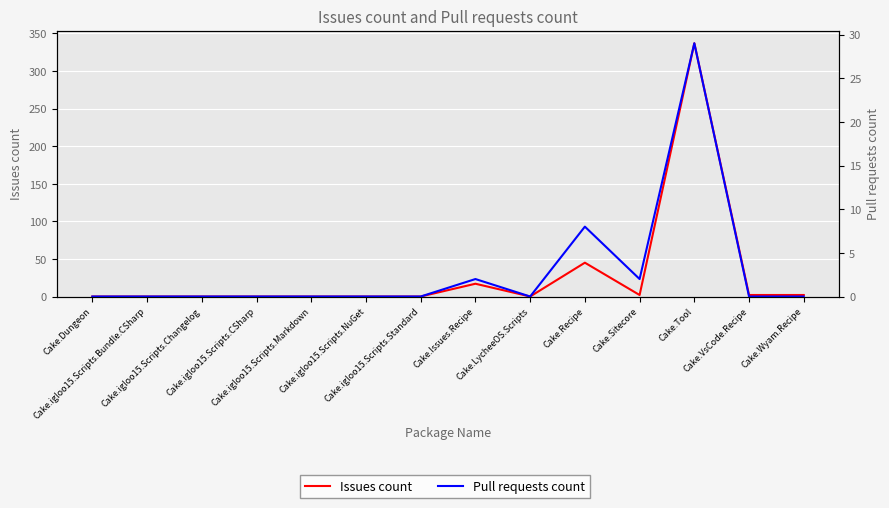

True or false: Pull requests count and Issues count intersect in this chart.

False